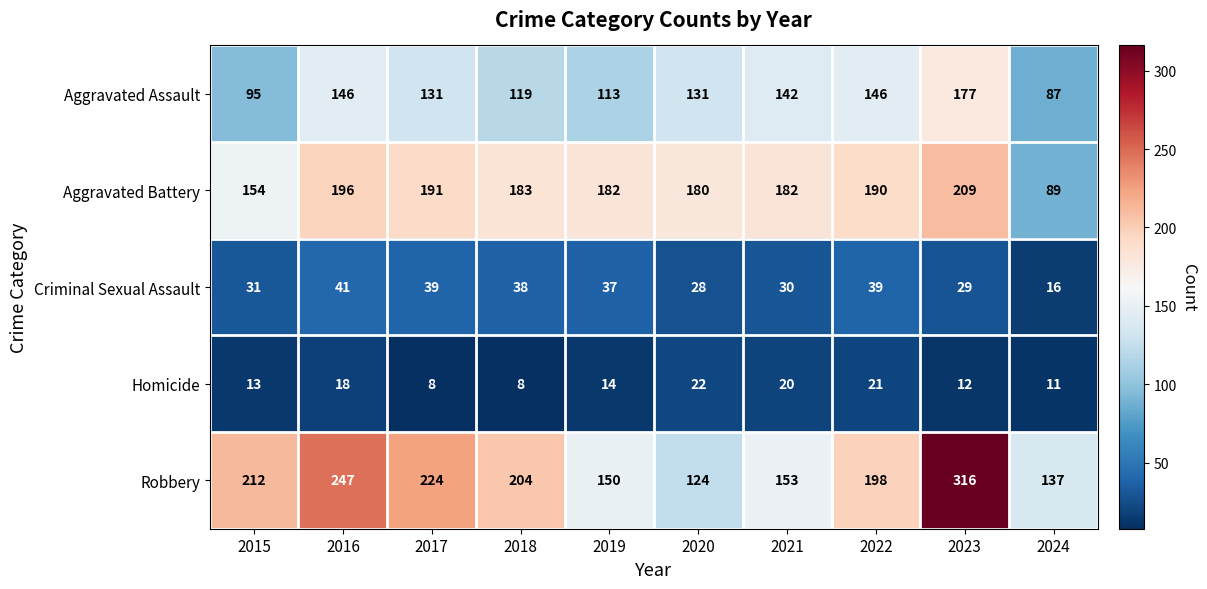

What is the total value across all series at 2021?

527